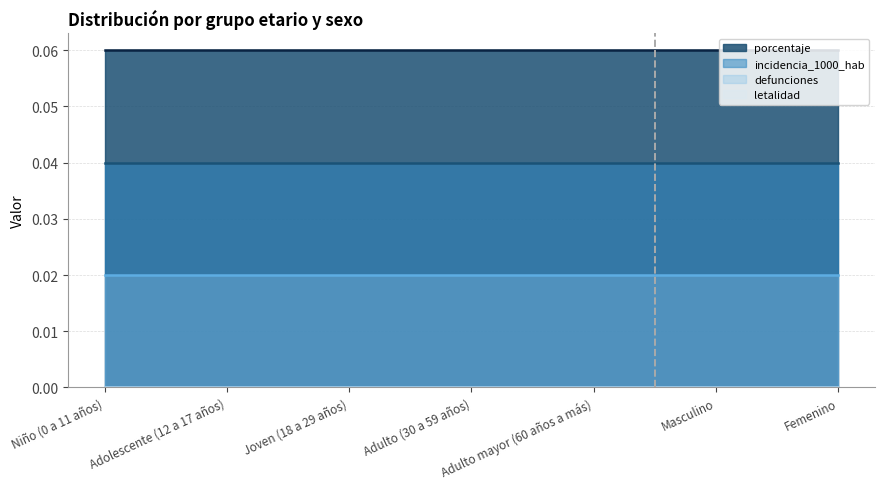

What is the label of the 6th point from the right?

Adolescente (12 a 17 años)